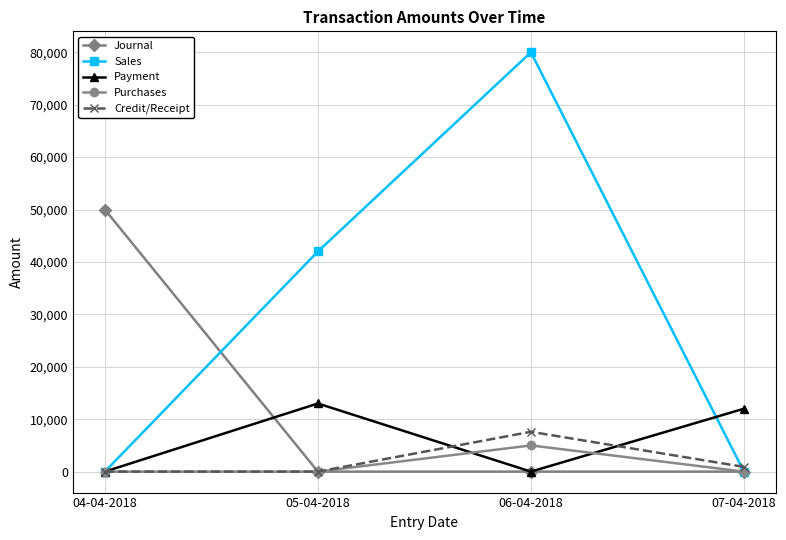

What are all the series names shown in the legend?

Journal, Sales, Payment, Purchases, Credit/Receipt